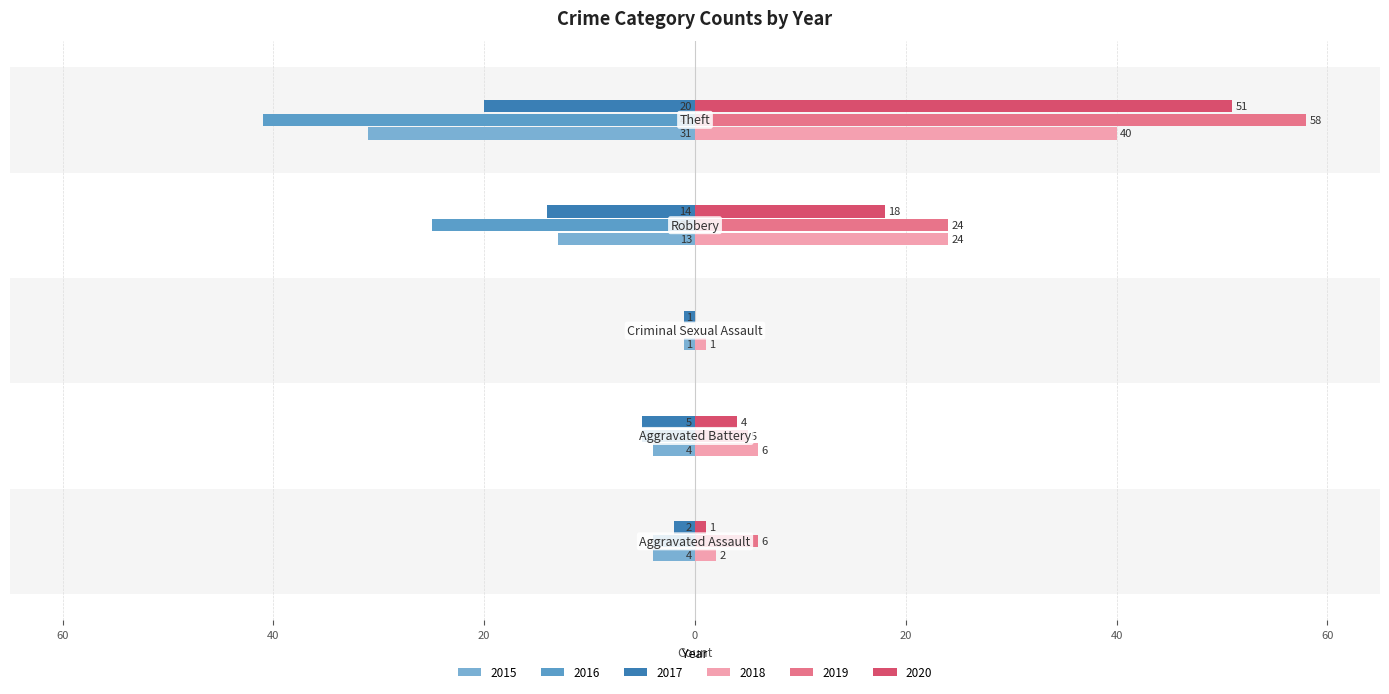

At which label is 2015 closest to -16?

Robbery